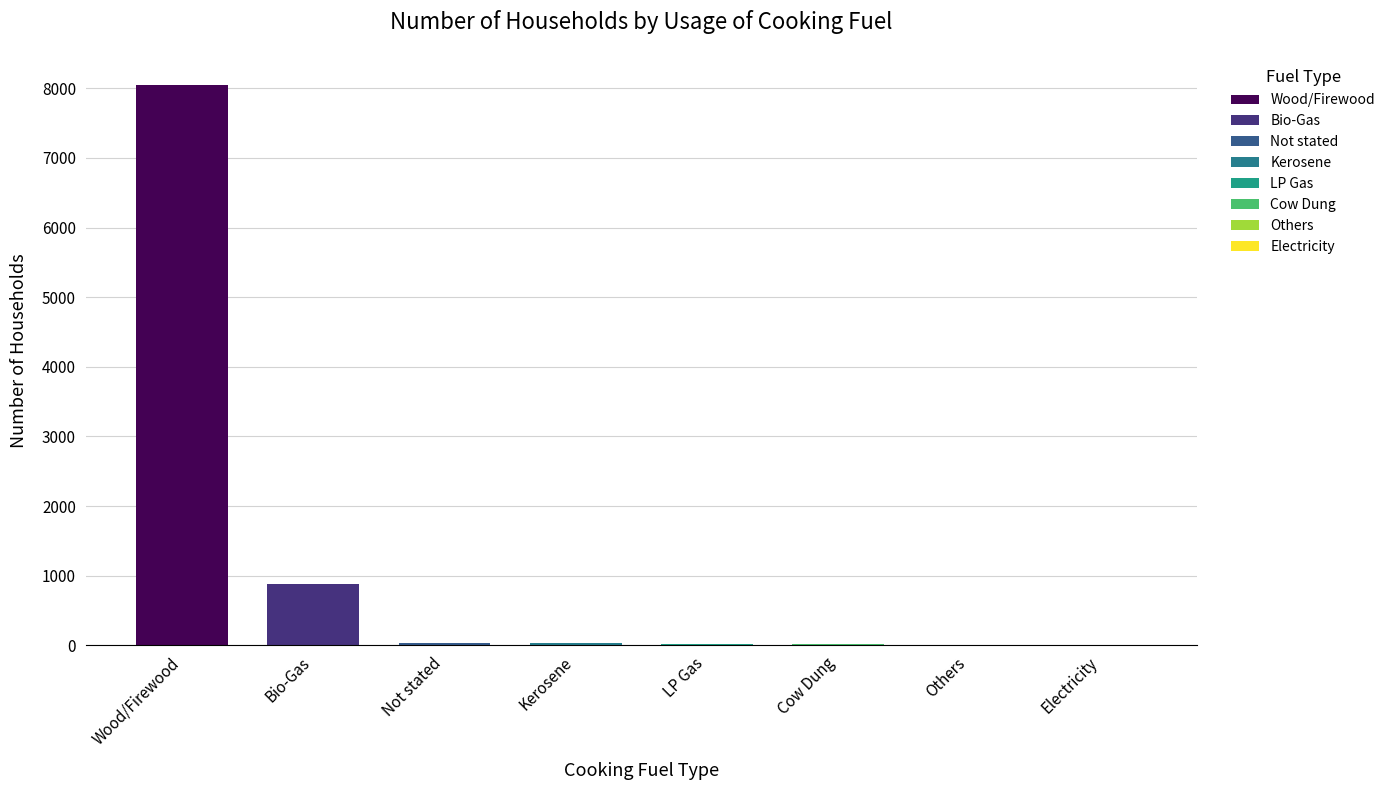

How many data points are less than 31?

4